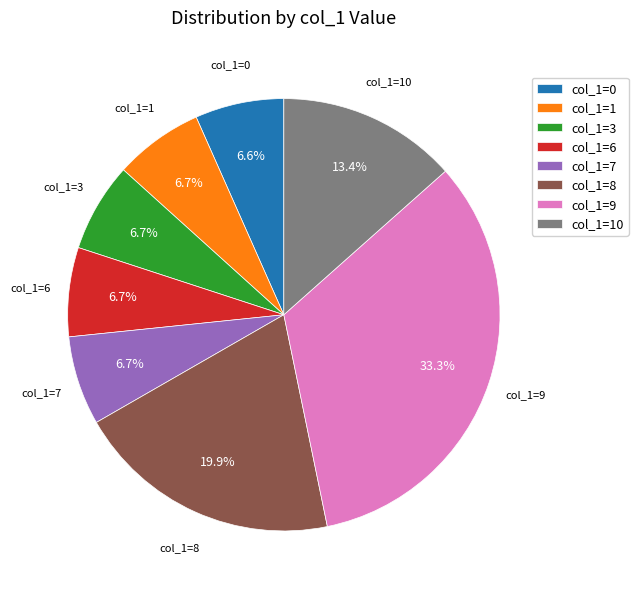

Is there any slice that represents more than half of the pie?

No